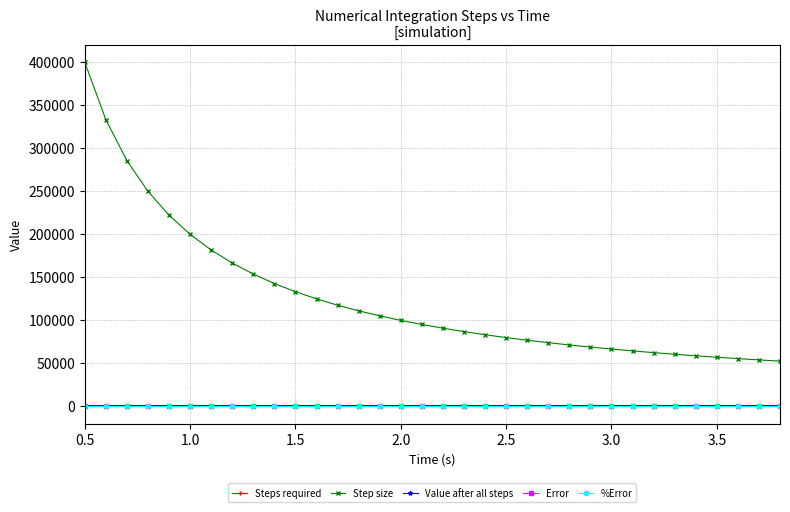

True or false: Error and Step size cross at least once.

False